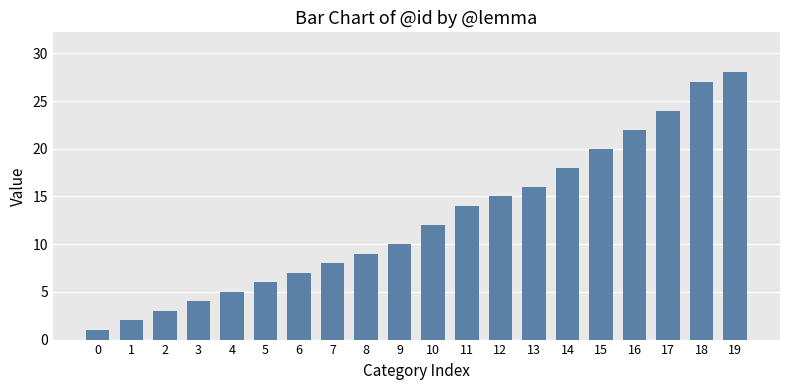

Reading left to right, extract all data points from this chart.

0=1	1=2	2=3	3=4	4=5	5=6	6=7	7=8	8=9	9=10	10=12	11=14	12=15	13=16	14=18	15=20	16=22	17=24	18=27	19=28